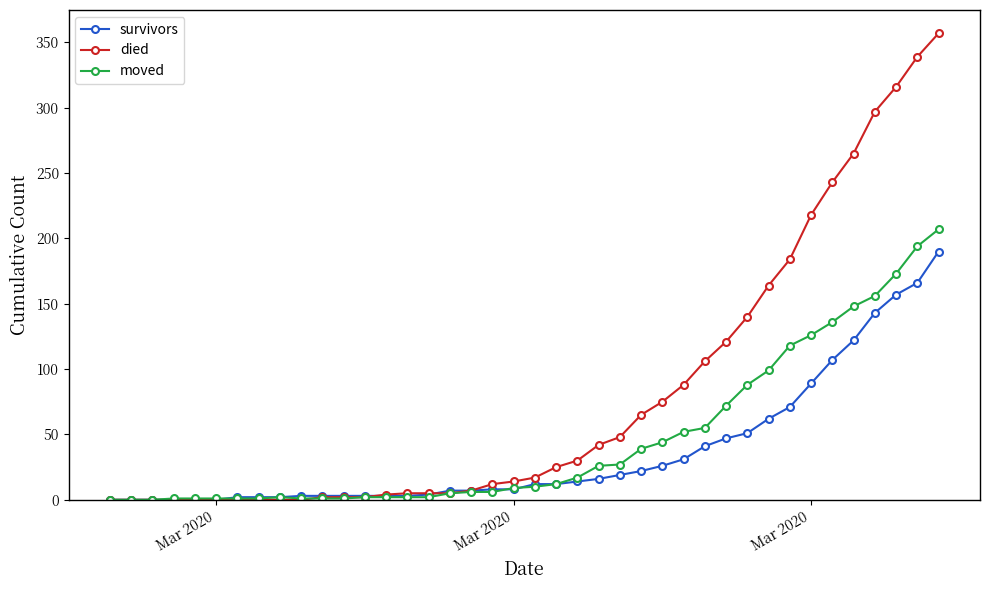

Rank the series by their maximum value, from highest to lowest.

died, moved, survivors